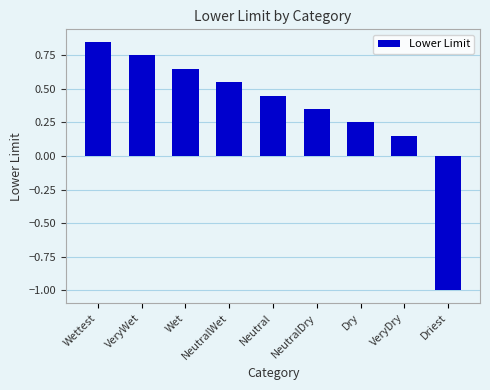

Count the number of data series in this chart.

1